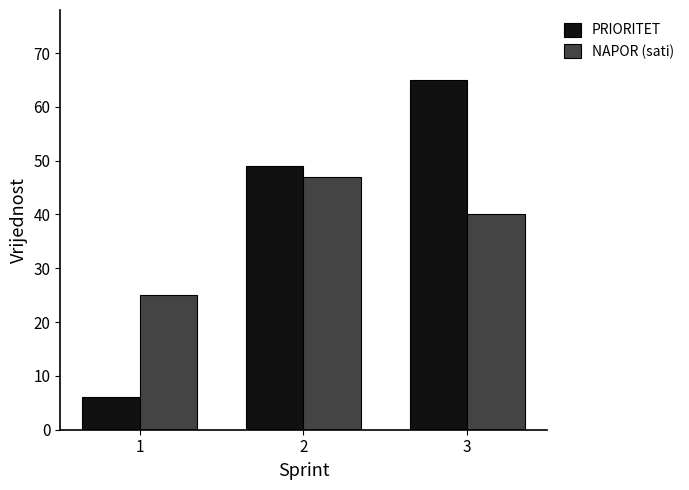

Reading left to right, what are all the values shown in this chart?

PRIORITET: 6	49	65
NAPOR (sati): 25	47	40